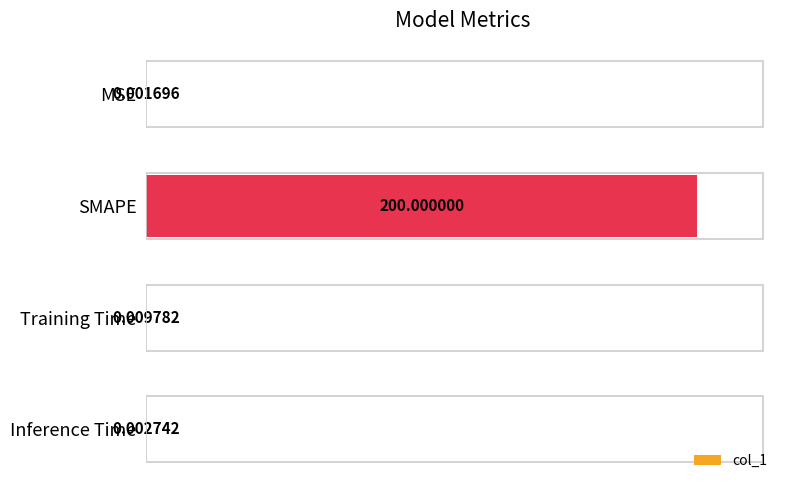

What is the sum of all values?

200.0